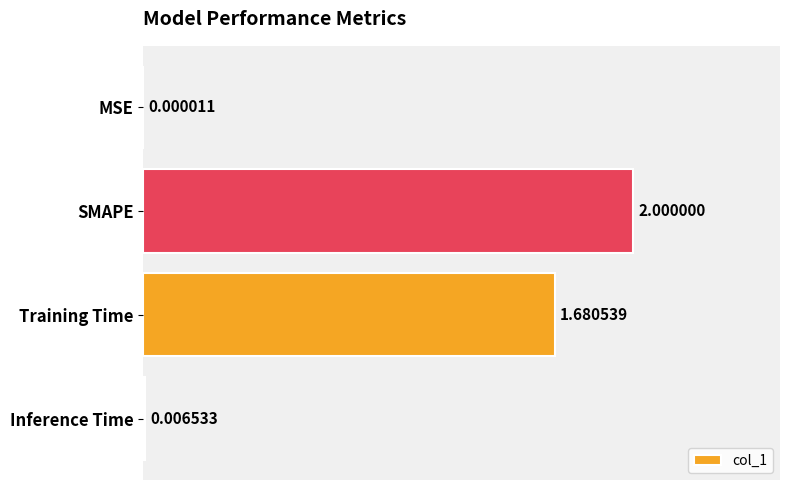

Between Training Time and SMAPE, which is larger?

SMAPE